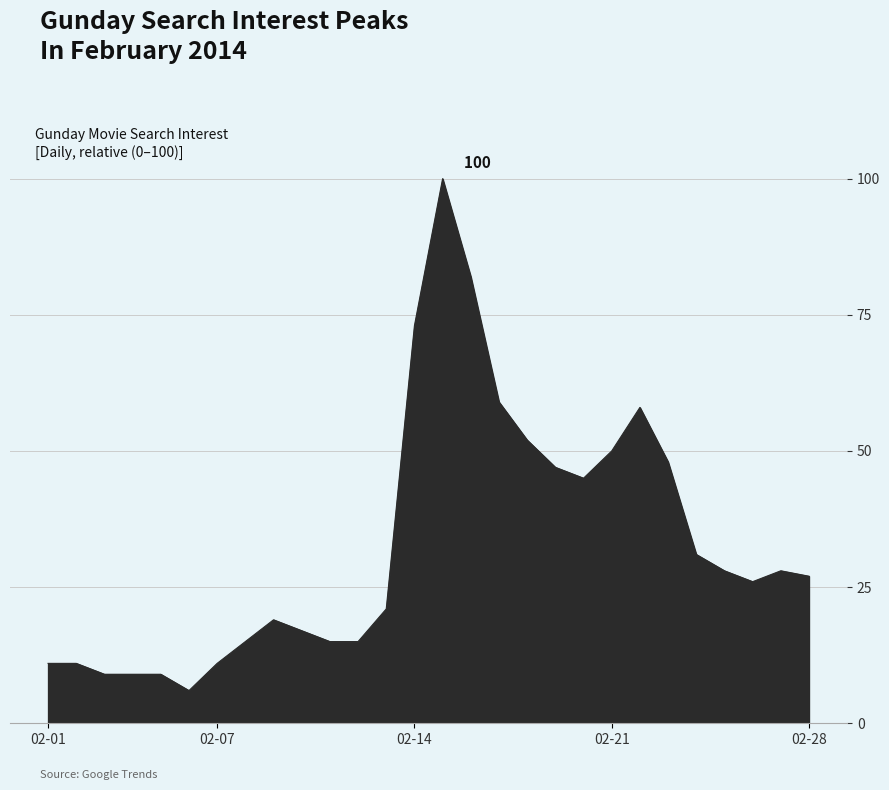

True or false: there are more than 1 points higher than both neighbors.

True